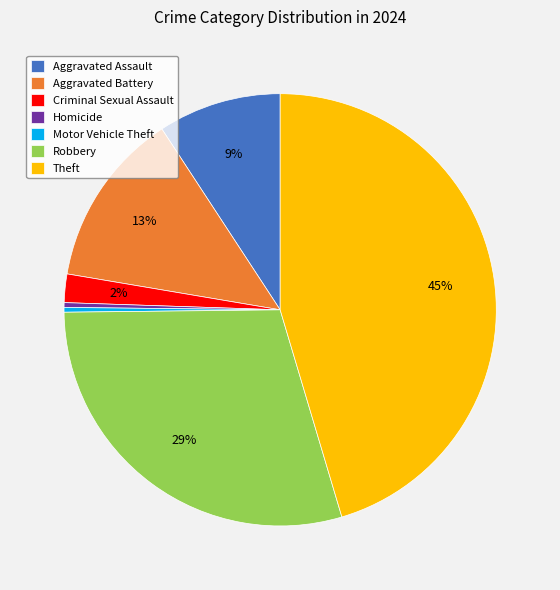

To the nearest percent, what is the average slice percentage?

14%